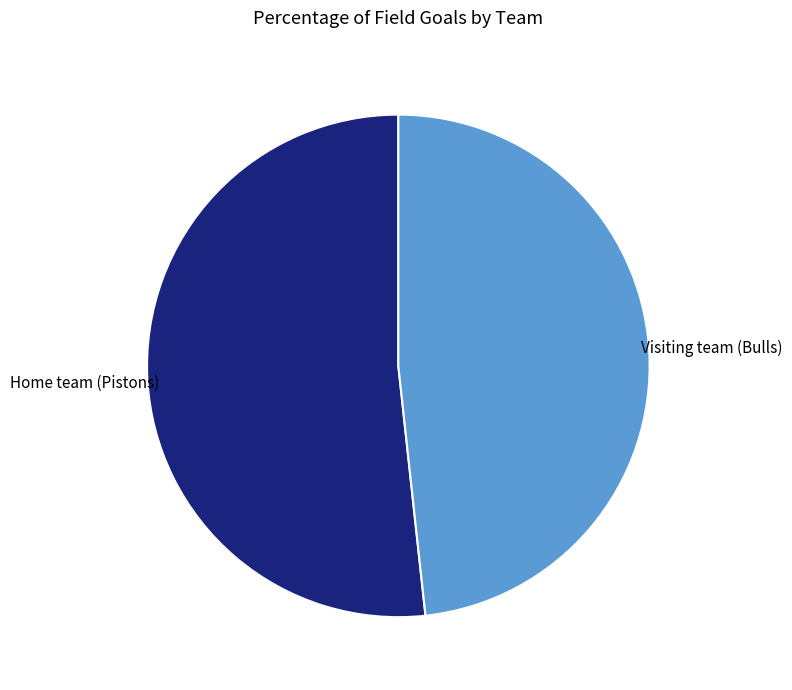

Which has a higher value, Visiting team (Bulls) or Home team (Pistons)?

Home team (Pistons)